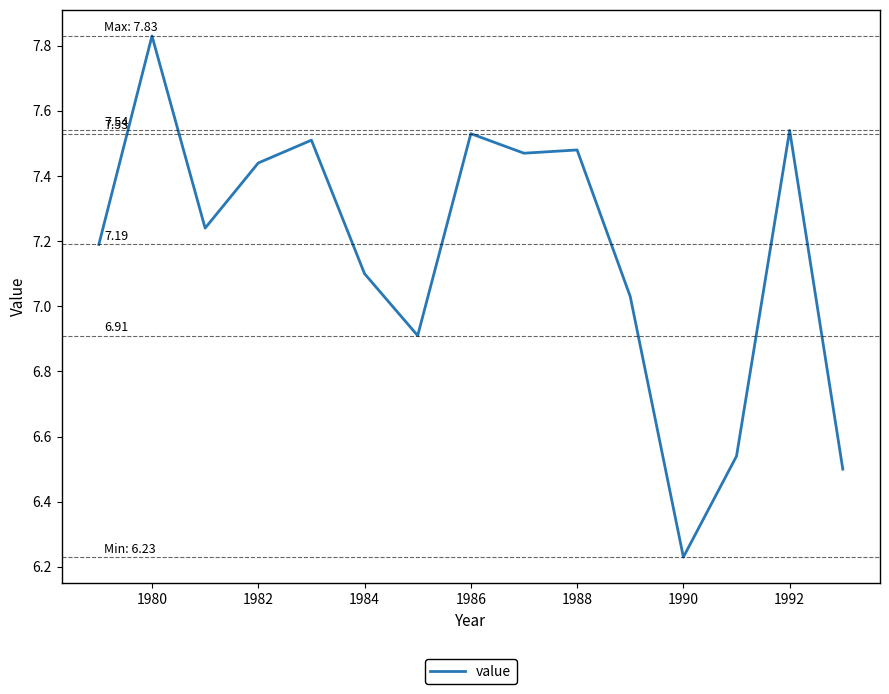

What is the difference between the maximum and minimum values?

1.6